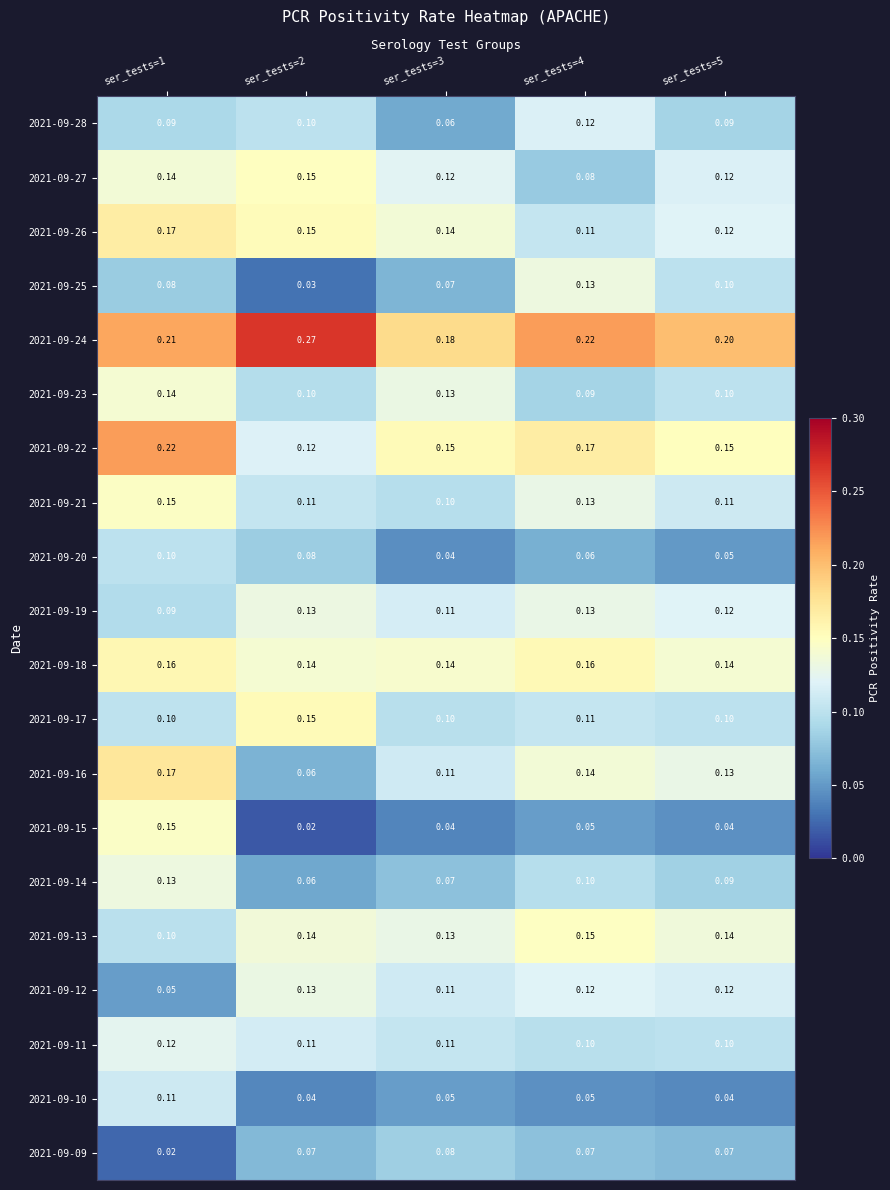

Is the value of 2021-09-18 at ser_tests=2 greater than the value of 2021-09-14 at ser_tests=3?

Yes